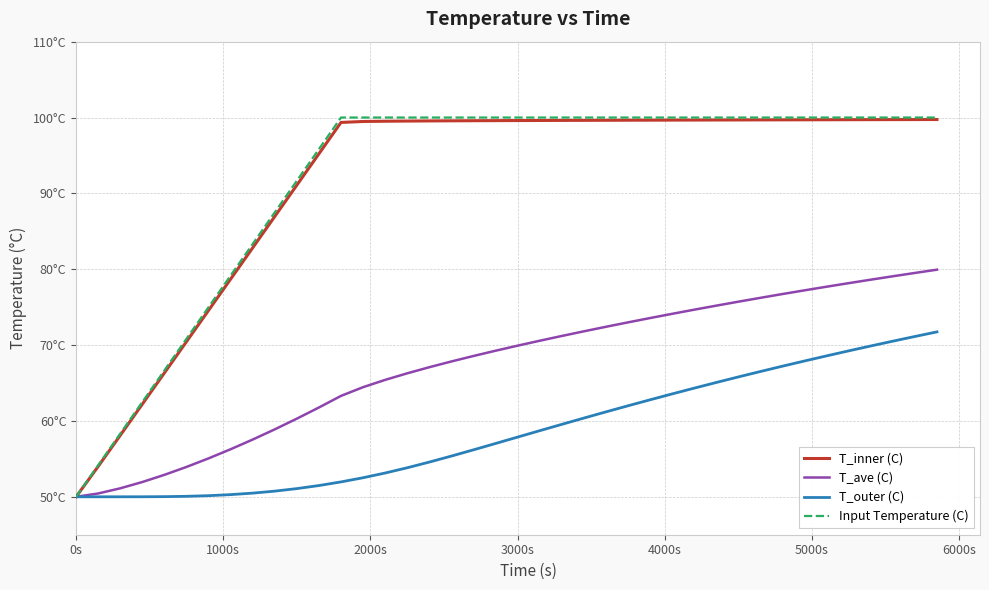

What are all the series names shown in the legend?

T_inner (C), T_ave (C), T_outer (C), Input Temperature (C)